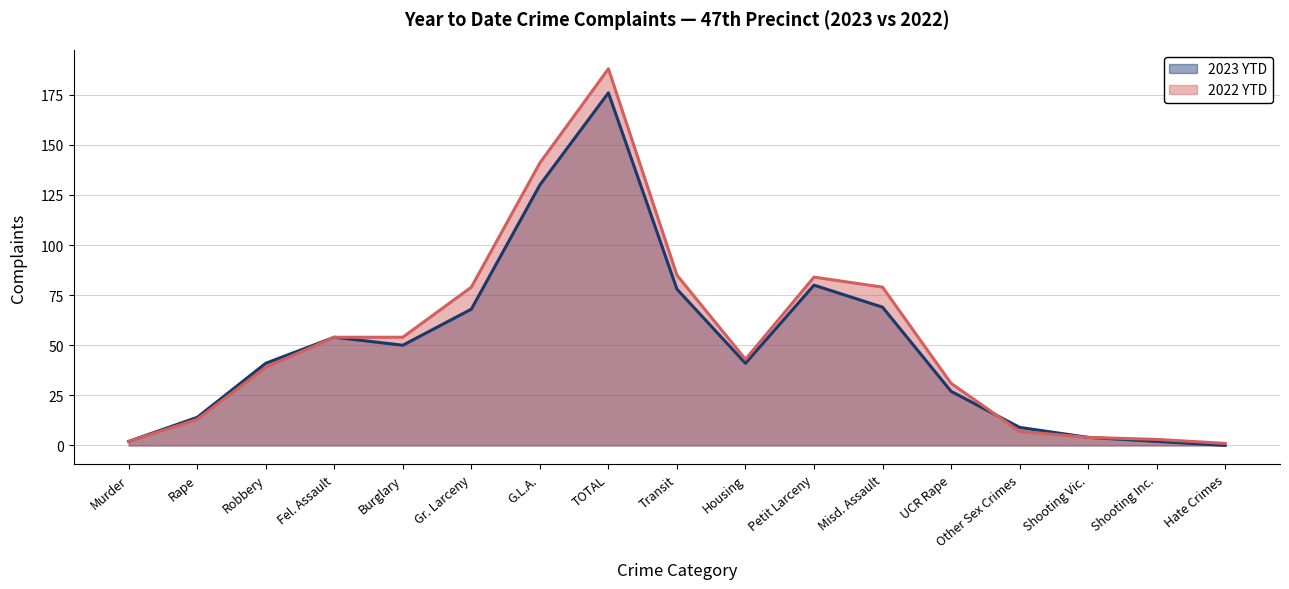

At which label is 2023 YTD closest to 88?

Petit Larceny